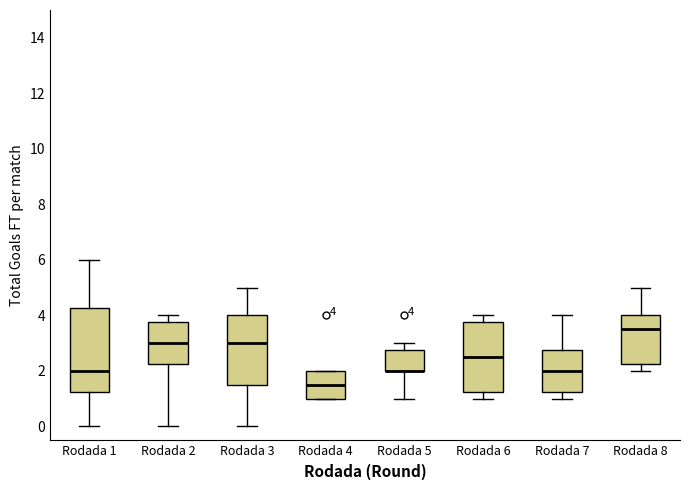

Which box is the tallest, from its lower edge to its upper edge?

Rodada 1